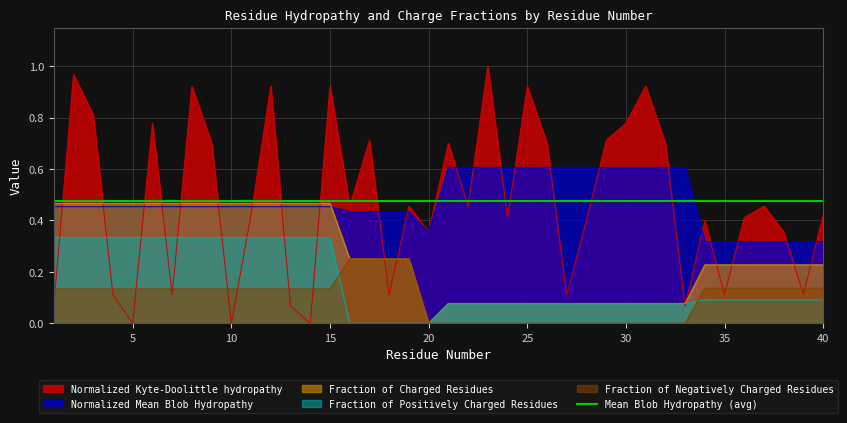

True or false: Fraction_of_Charged_Residues has more than 2 points higher than both neighbors.

False